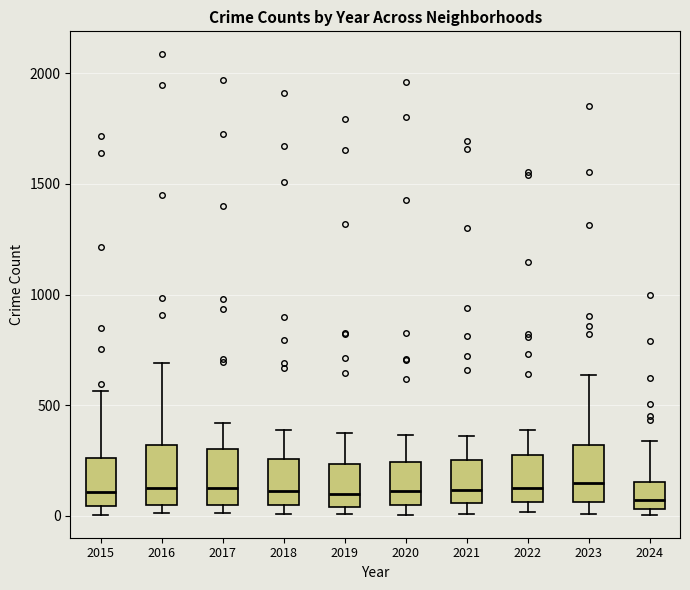

Reading left to right, read every box against the y-axis: the position of its median line, the range the box covers, and the ends of its whiskers. The values are not printed on the chart, so give them approximately, as read against the axis.

2015: median 100, box 50 to 250, whiskers 0 to 550
2016: median 150, box 50 to 300, whiskers 0 to 700
2017: median 100, box 50 to 300, whiskers 0 to 400
2018: median 100, box 50 to 250, whiskers 0 to 400
2019: median 100, box 50 to 250, whiskers 0 to 400
2020: median 100, box 50 to 250, whiskers 0 to 350
2021: median 100, box 50 to 250, whiskers 0 to 350
2022: median 100, box 50 to 250, whiskers 0 to 400
2023: median 150, box 50 to 300, whiskers 0 to 650
2024: median 50 (just above the box's lower edge), box 50 to 150, whiskers 0 to 350